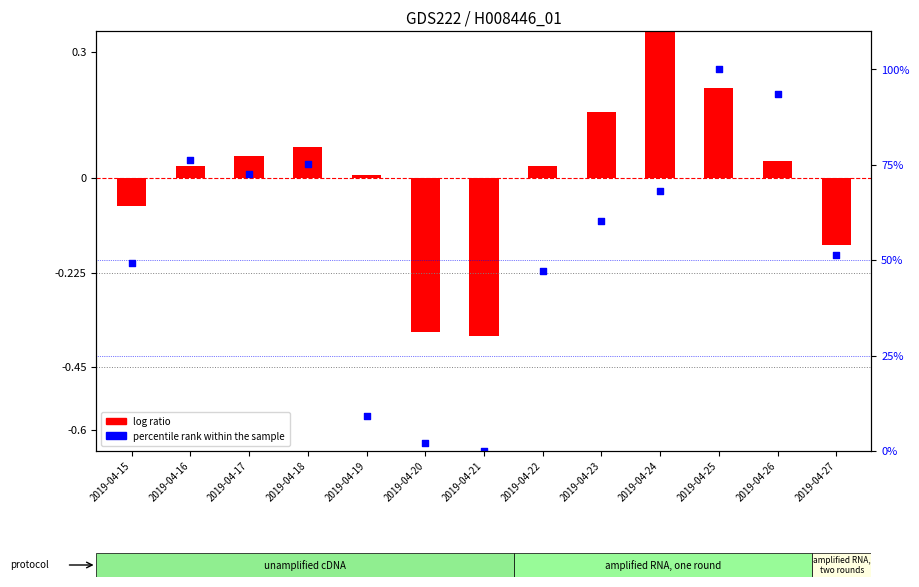

At which category is the sum across all series the highest?

2019-04-25